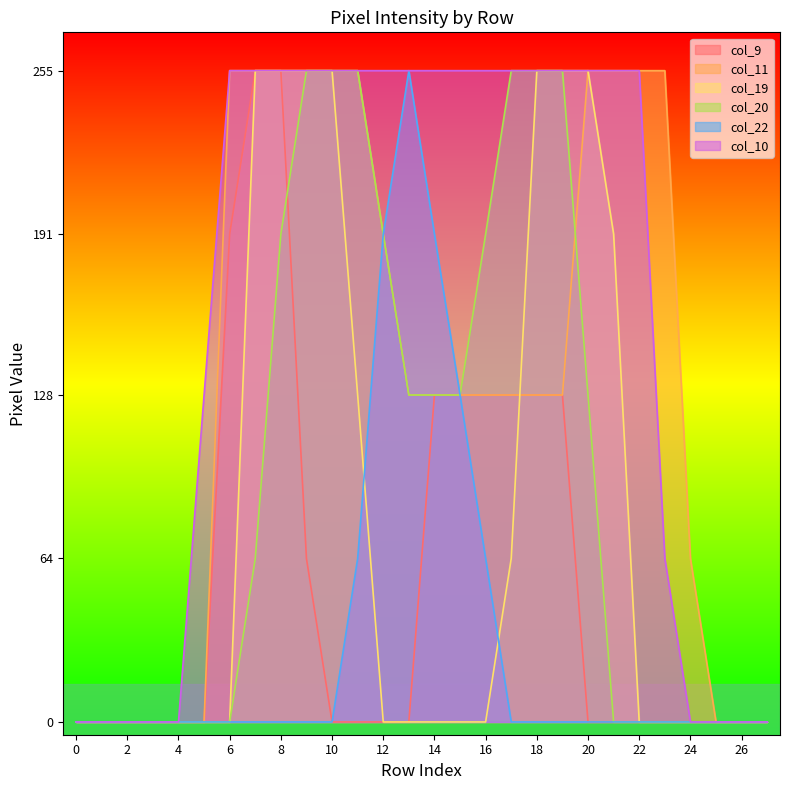

The value of col_10 at 19 is 373. True or false?

False